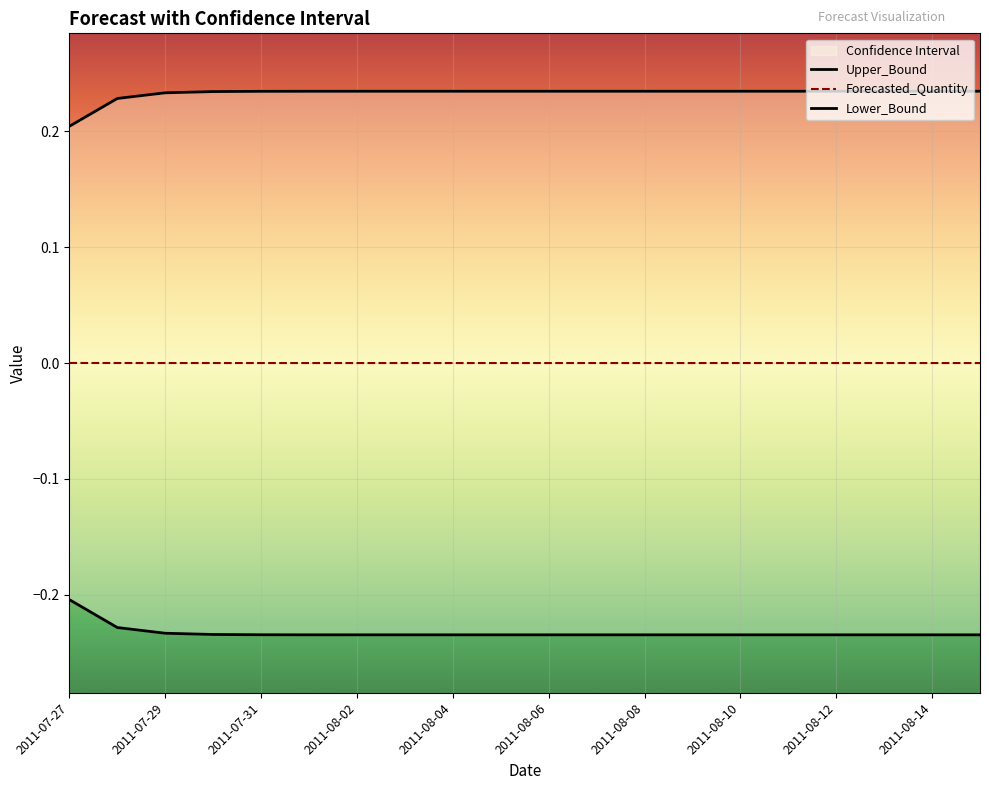

What is the maximum value shown in the chart?

0.2